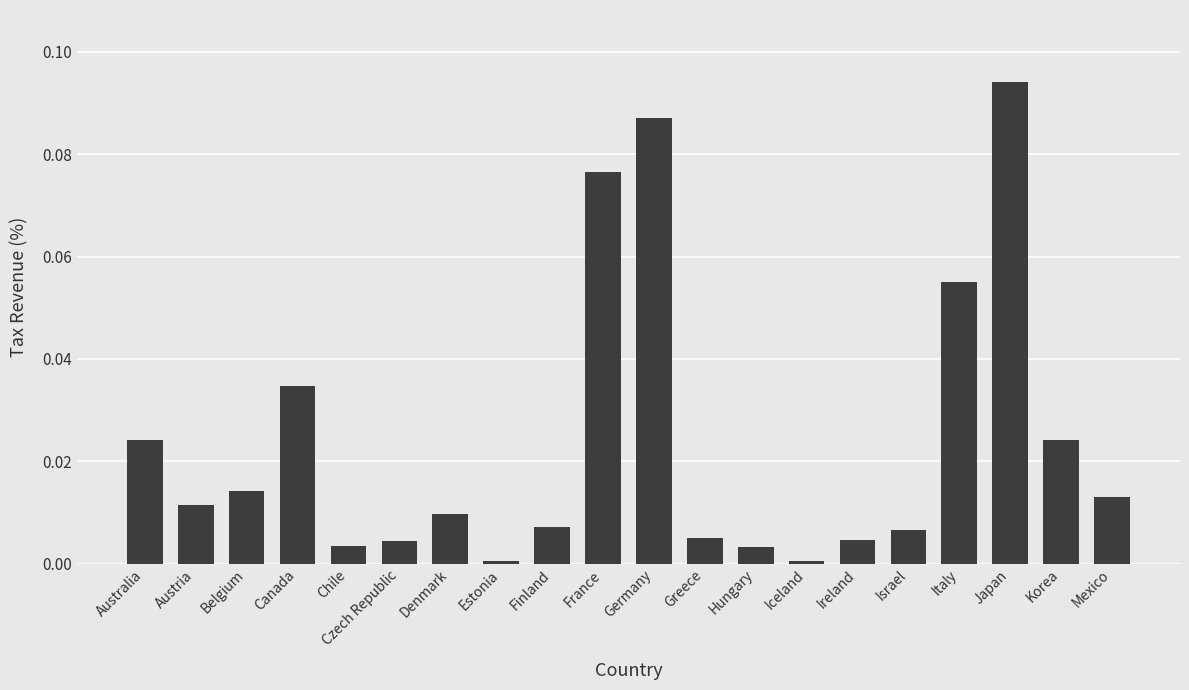

What position from the right is Australia?

20